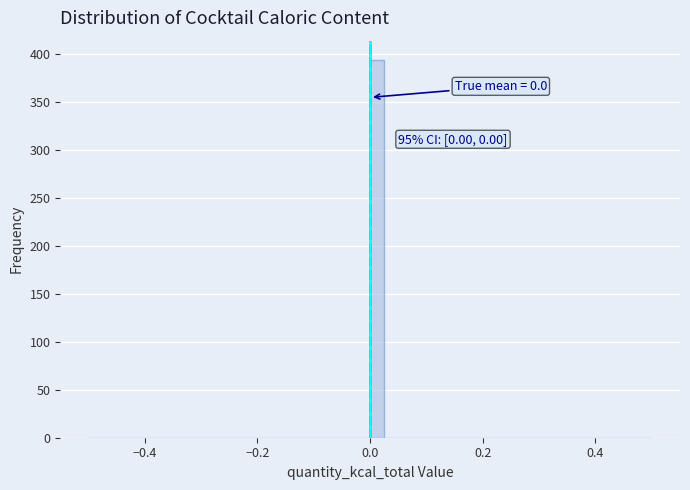

Around what value on the x-axis is the tallest bar? Give the approximate position of its centre, as read against the axis.

0.02